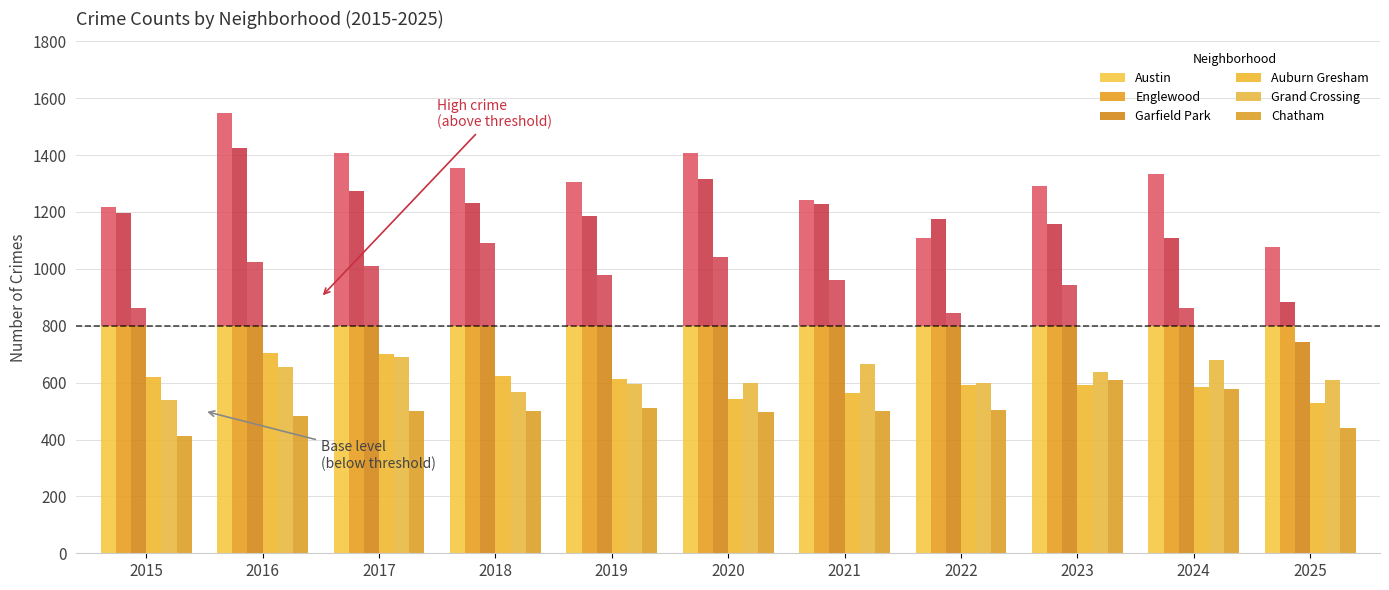

Is the value of Grand Crossing at 2018 greater than the value of Auburn Gresham at 2025?

Yes